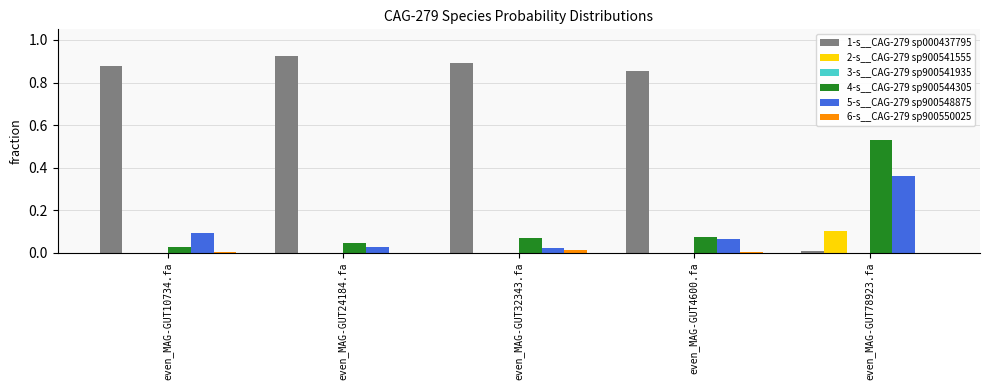

Which category has the highest value across all series?

even_MAG-GUT24184.fa